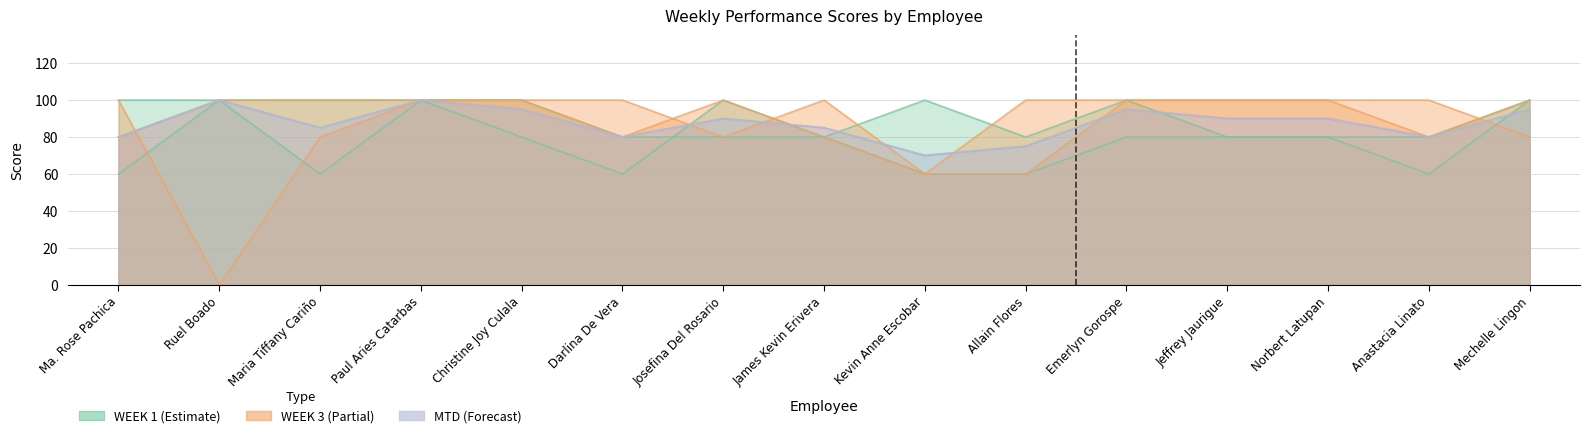

How many WEEK 3 values are between 80 and 100?

13